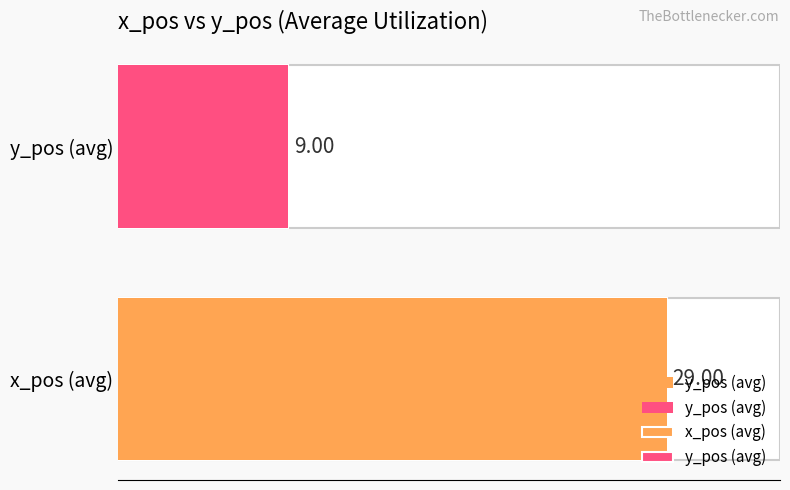

List the series in order of their overall mean, highest first.

x_pos (avg), y_pos (avg)